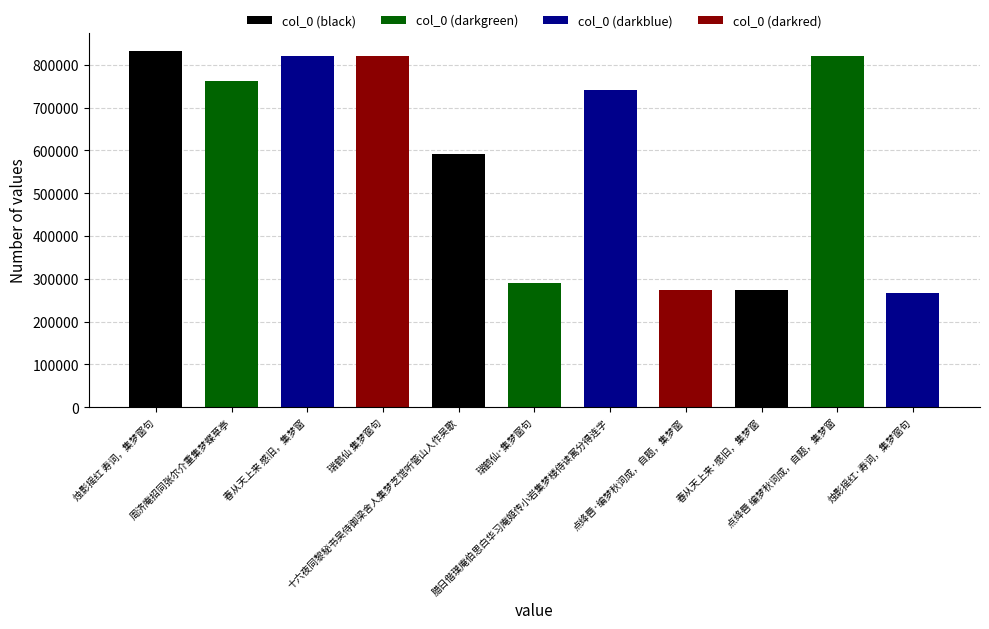

At which label does the data first exceed 742063?

烛影摇红 寿词，集梦窗句